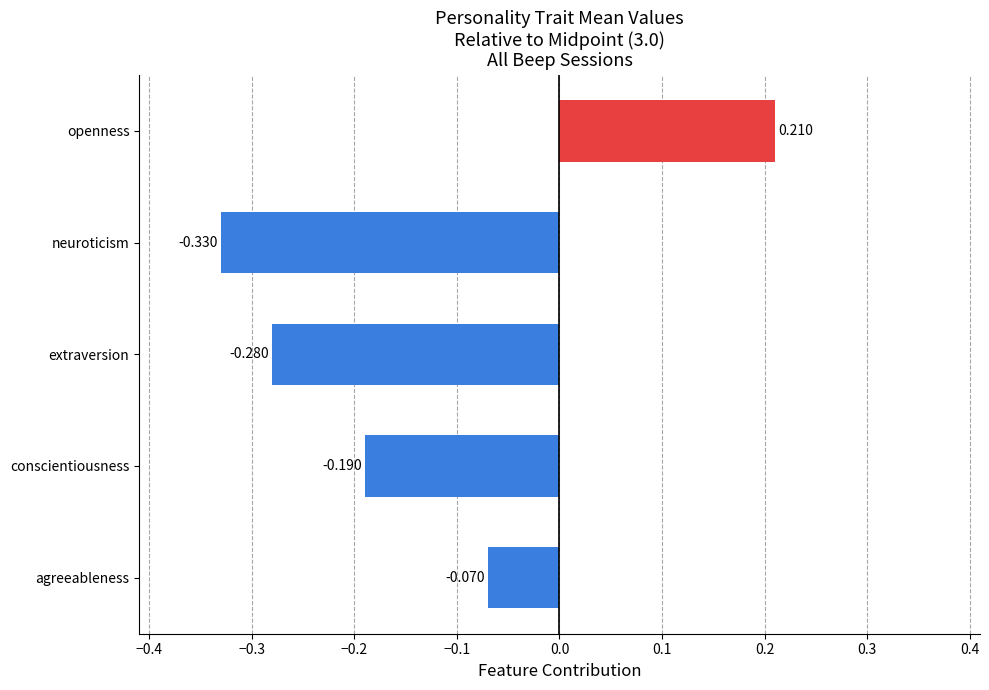

Does the chart contain stacked bars?

No